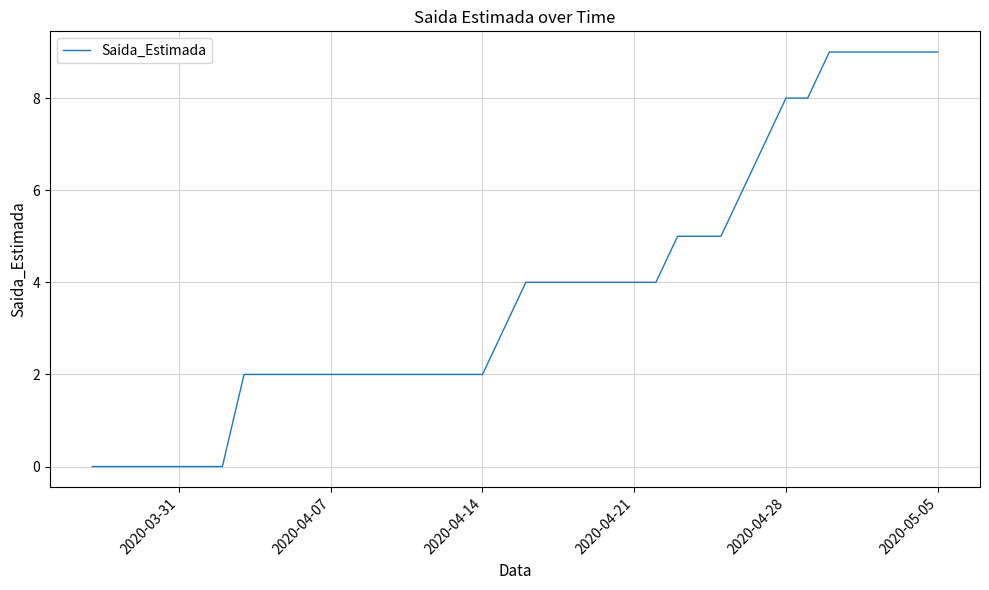

How many categories are shown in the chart?

40